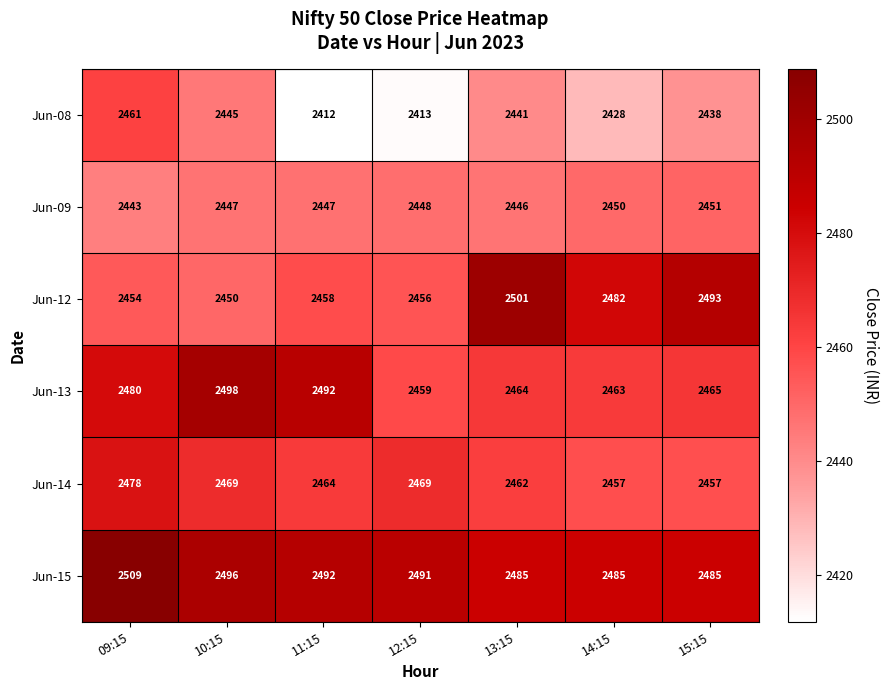

Is it true that Jun-12 equals 3220 at 09:15?

False